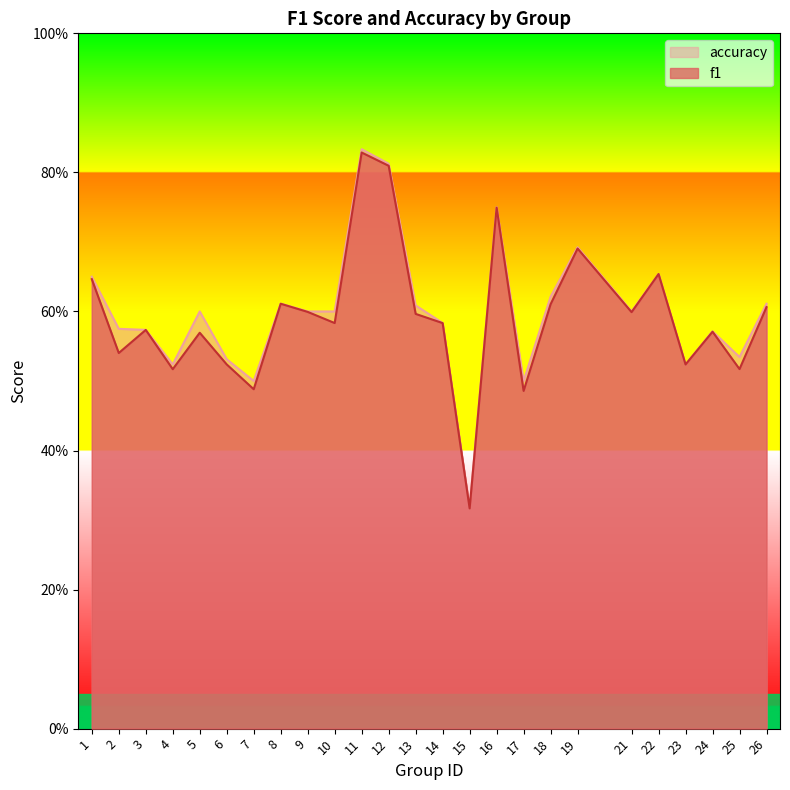

What is the sum of the accuracy values at 5 and 17?

1.1